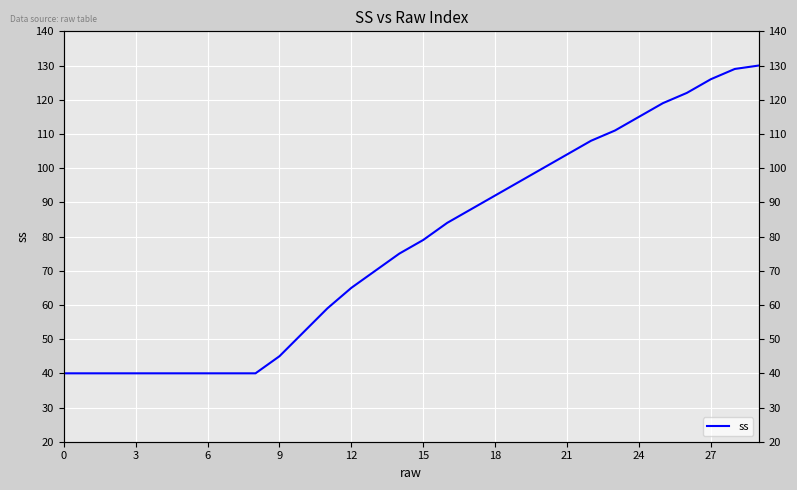

How many data points are less than 79?

15